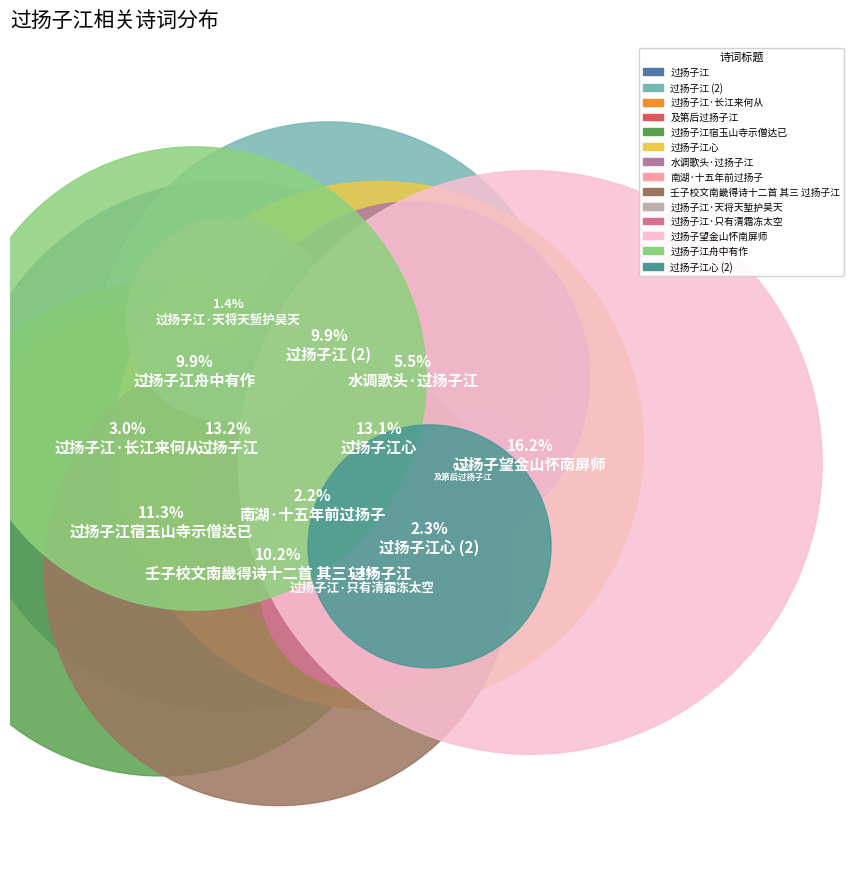

Rank the categories by value from lowest to highest.

及第后过扬子江, 过扬子江·只有清霜冻太空, 过扬子江·天将天堑护吴天, 南湖·十五年前过扬子, 过扬子江心, 过扬子江·长江来何从, 水调歌头·过扬子江, 过扬子江, 过扬子江舟中有作, 壬子校文南畿得诗十二首 其三 过扬子江, 过扬子江宿玉山寺示僧达已, 过扬子江心, 过扬子江, 过扬子望金山怀南屏师